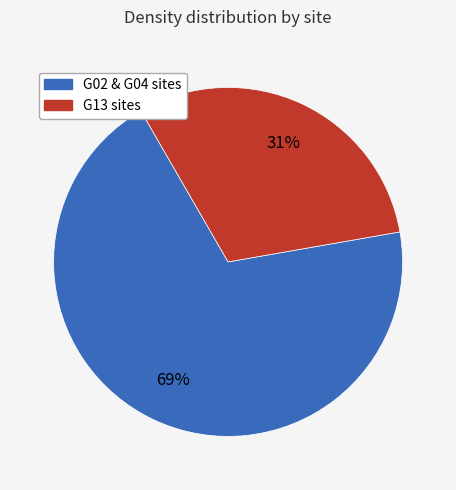

To the nearest percent, what is the average slice percentage?

50%